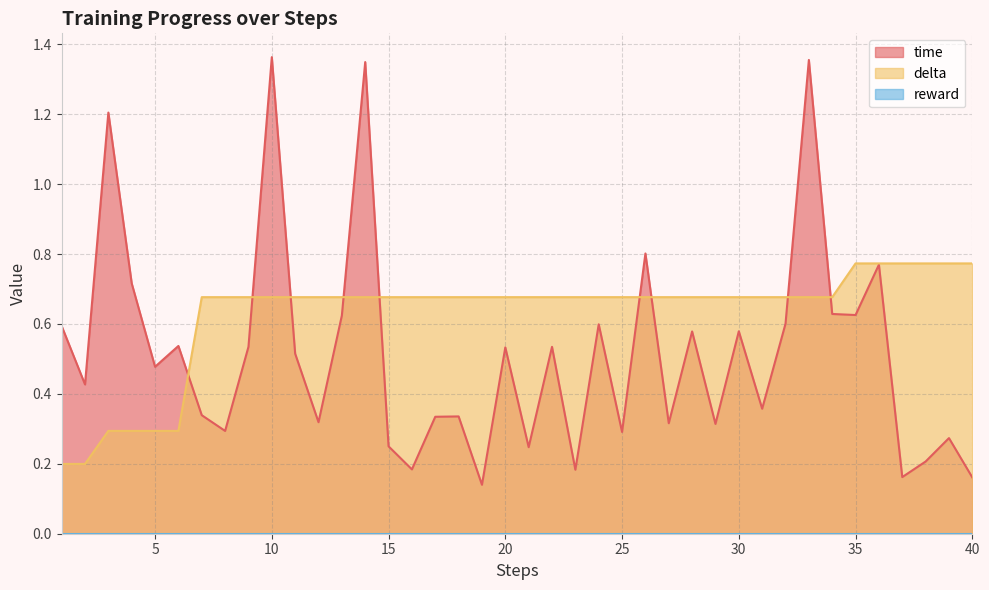

Which series ends up on top after the final intersection of time and delta?

delta